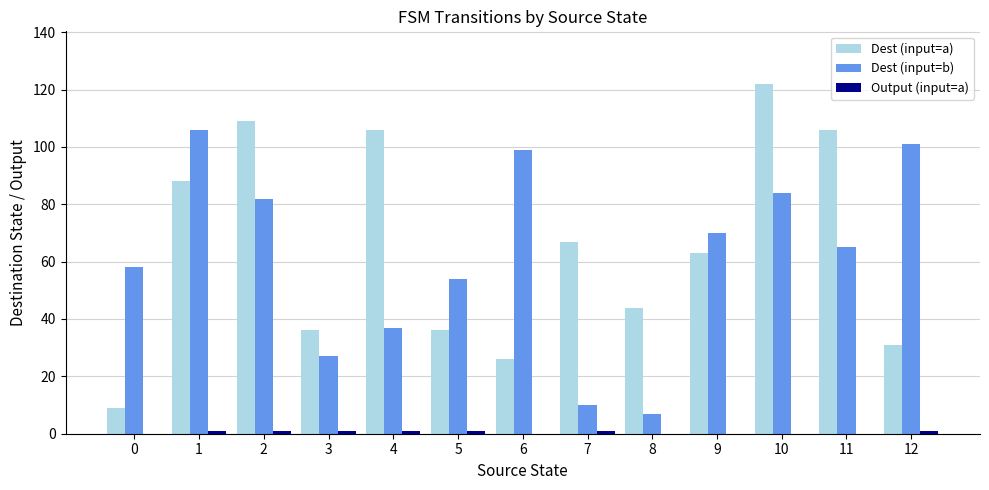

Which series has the largest range (max minus min)?

Dest (input=a)